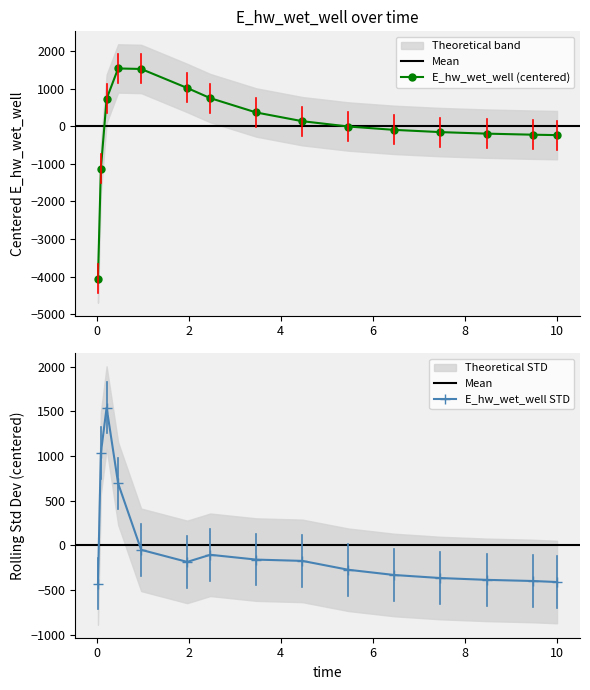

Read the value at 0.21875.

735.1